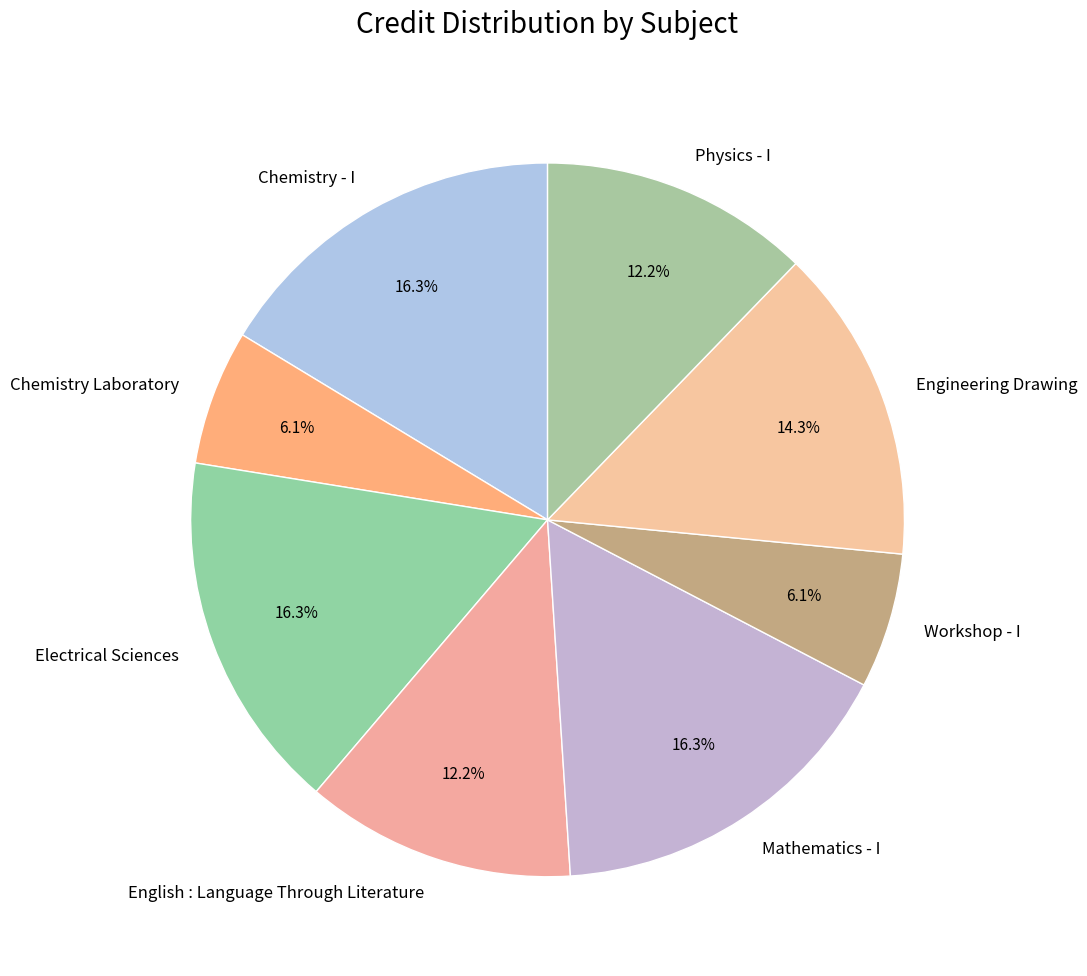

Combined, what portion of the pie is Chemistry Laboratory and Chemistry - I?

22.4%